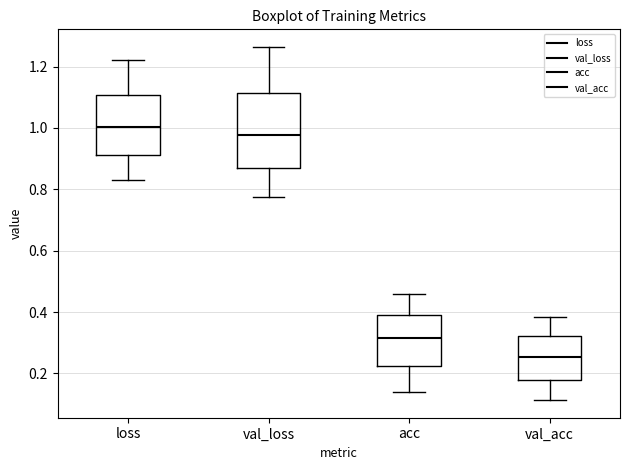

Reading left to right, read every box against the y-axis: the position of its median line, the range the box covers, and the ends of its whiskers. The values are not printed on the chart, so give them approximately, as read against the axis.

loss: median 1.00, box 0.92 to 1.10, whiskers 0.82 to 1.22
val_loss: median 0.98, box 0.88 to 1.12, whiskers 0.78 to 1.26
acc: median 0.32, box 0.22 to 0.38, whiskers 0.14 to 0.46
val_acc: median 0.26, box 0.18 to 0.32, whiskers 0.12 to 0.38